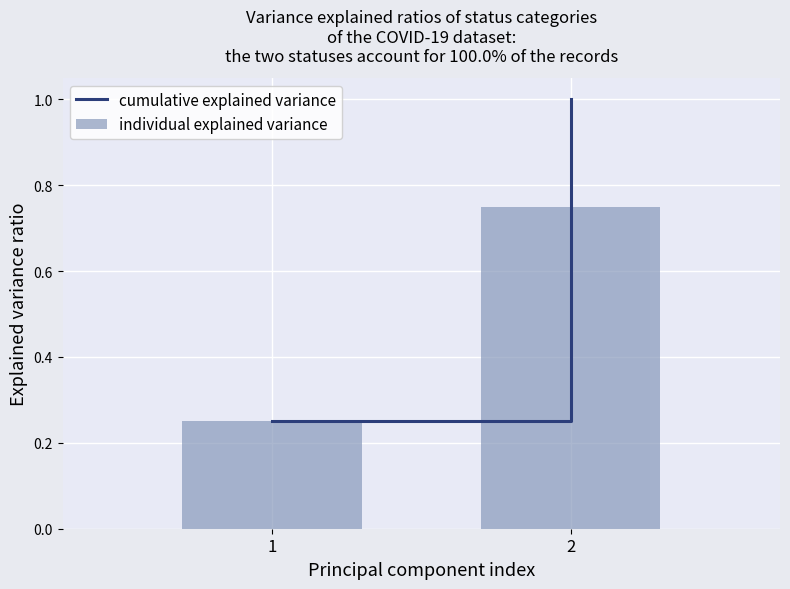

Count the number of data series in this chart.

1